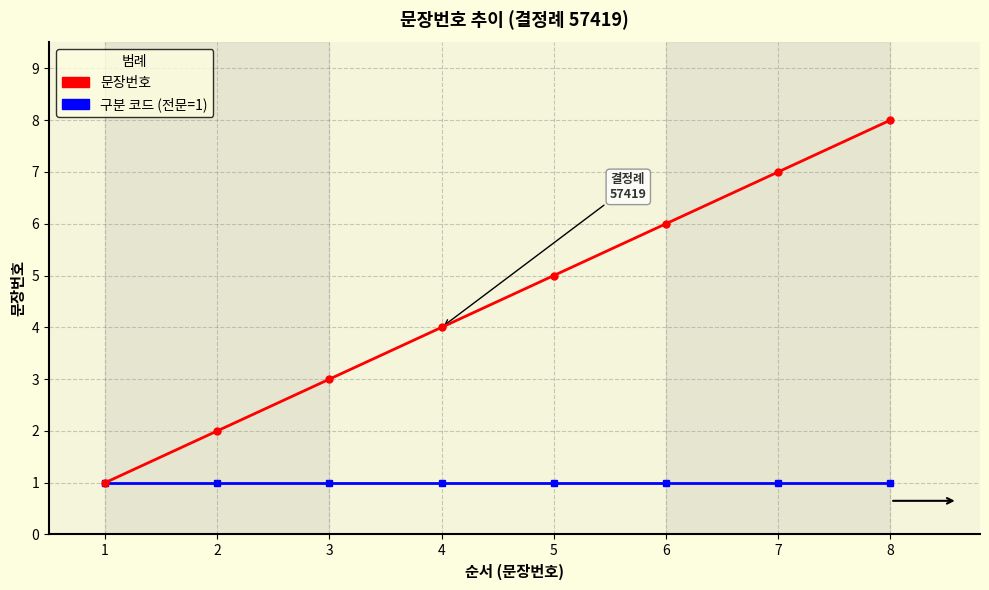

At which category is the sum across all series the highest?

8